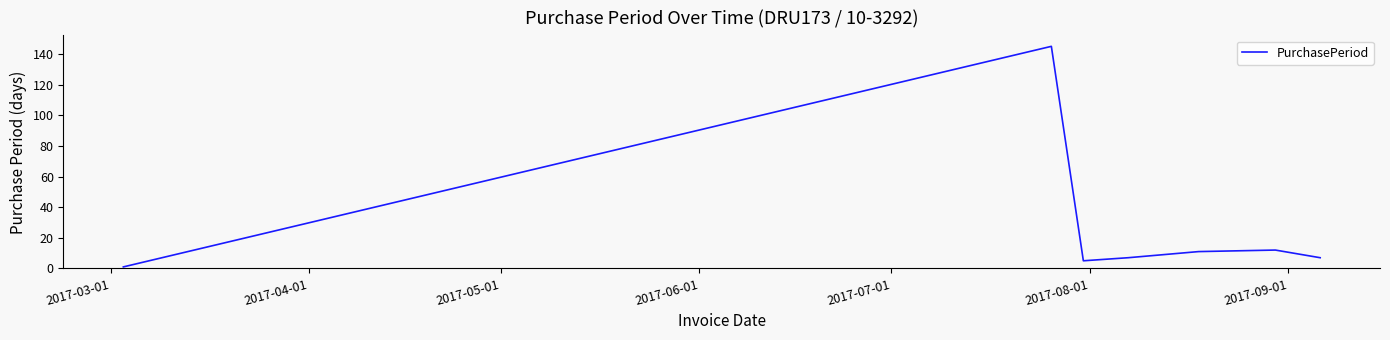

How many lines are shown in the chart?

1